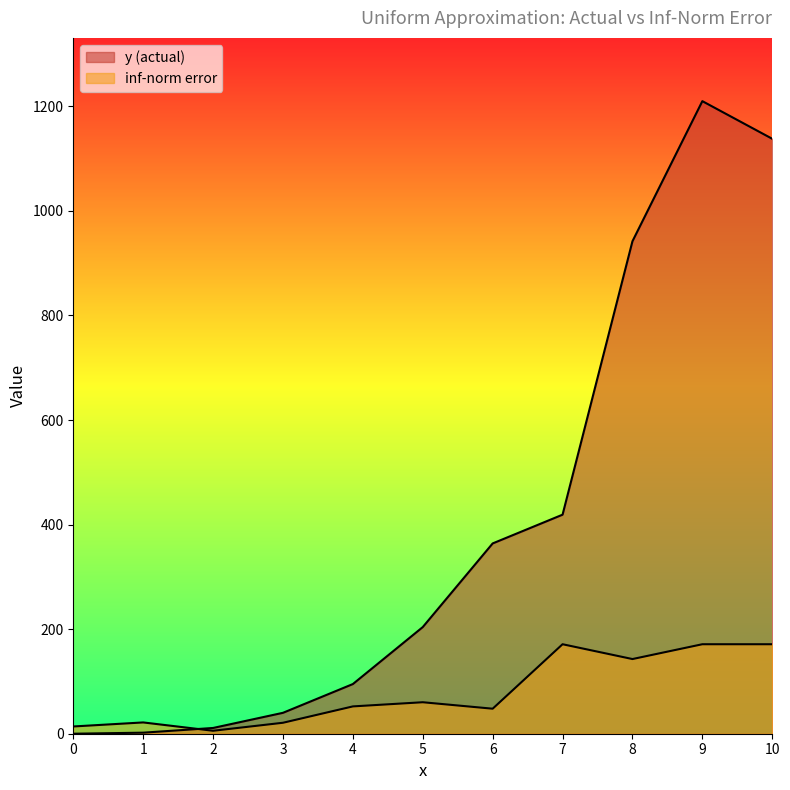

True or false: inf-norm error has a value of 44.7 at 10.

False